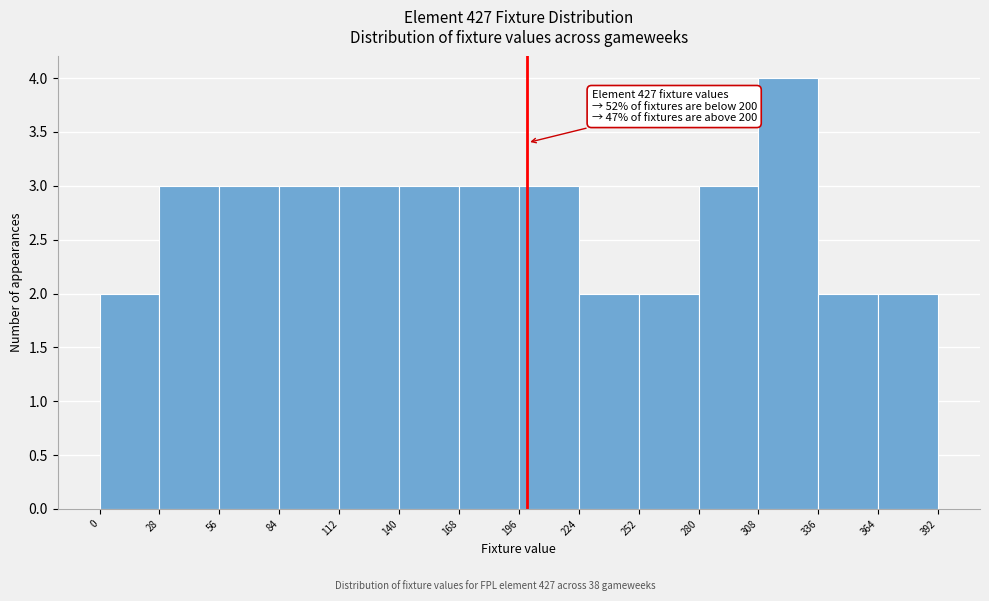

Over which range of the x-axis is the bar tallest?

308 to 336